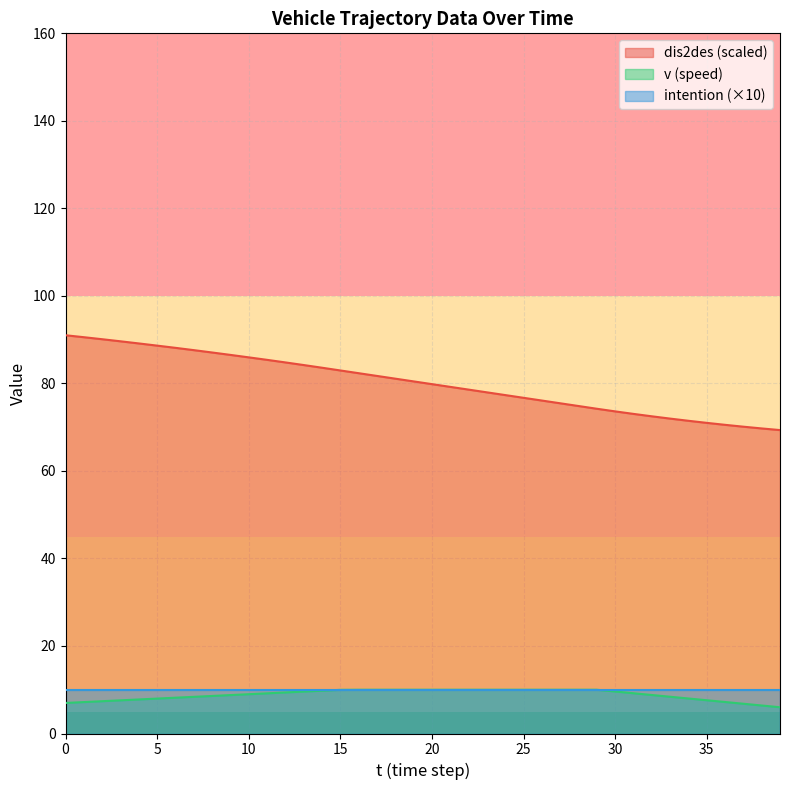

Which series has the largest range (max minus min)?

dis2des (scaled)